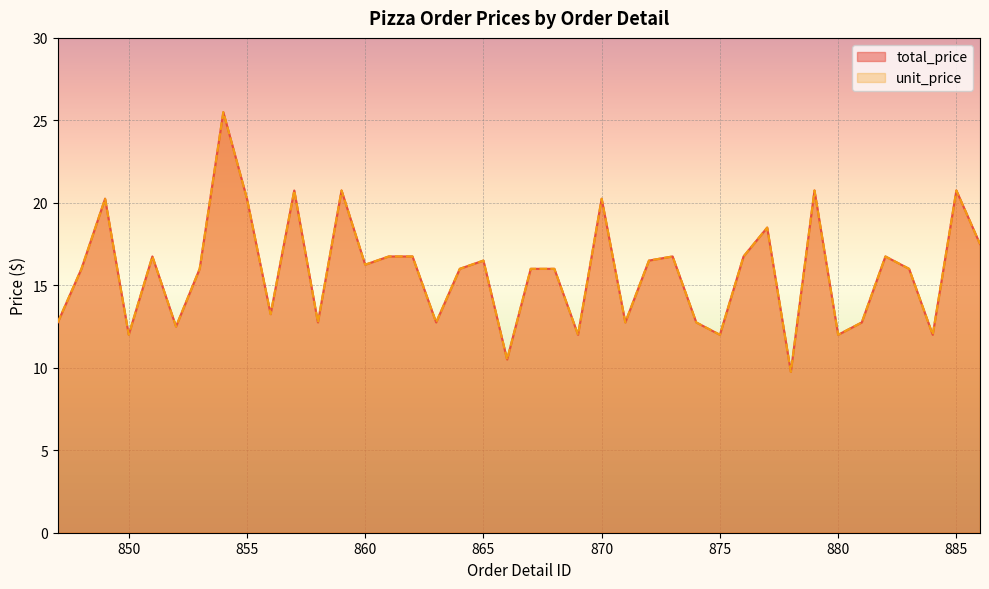

Where is the first local maximum for total_price?

849